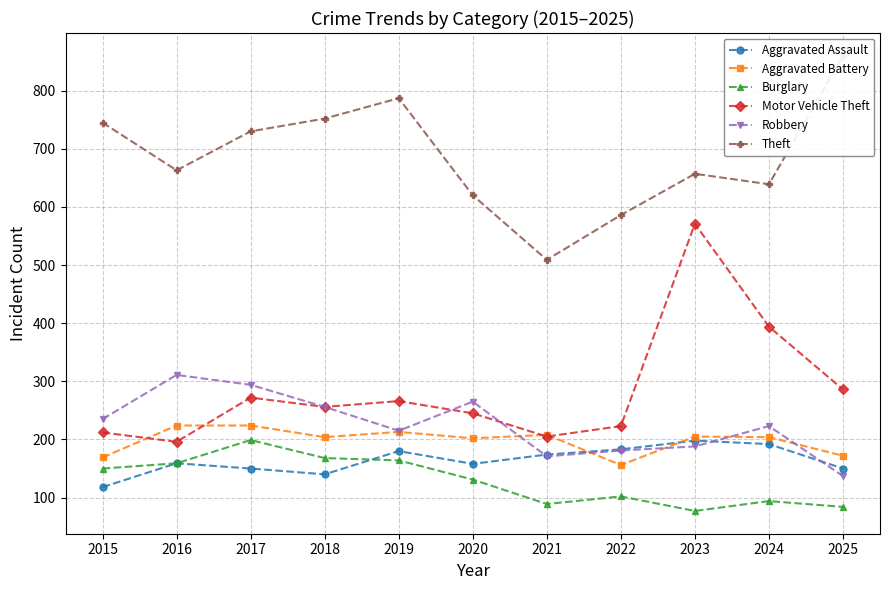

The value of Aggravated Assault at 2019 is 46. True or false?

False